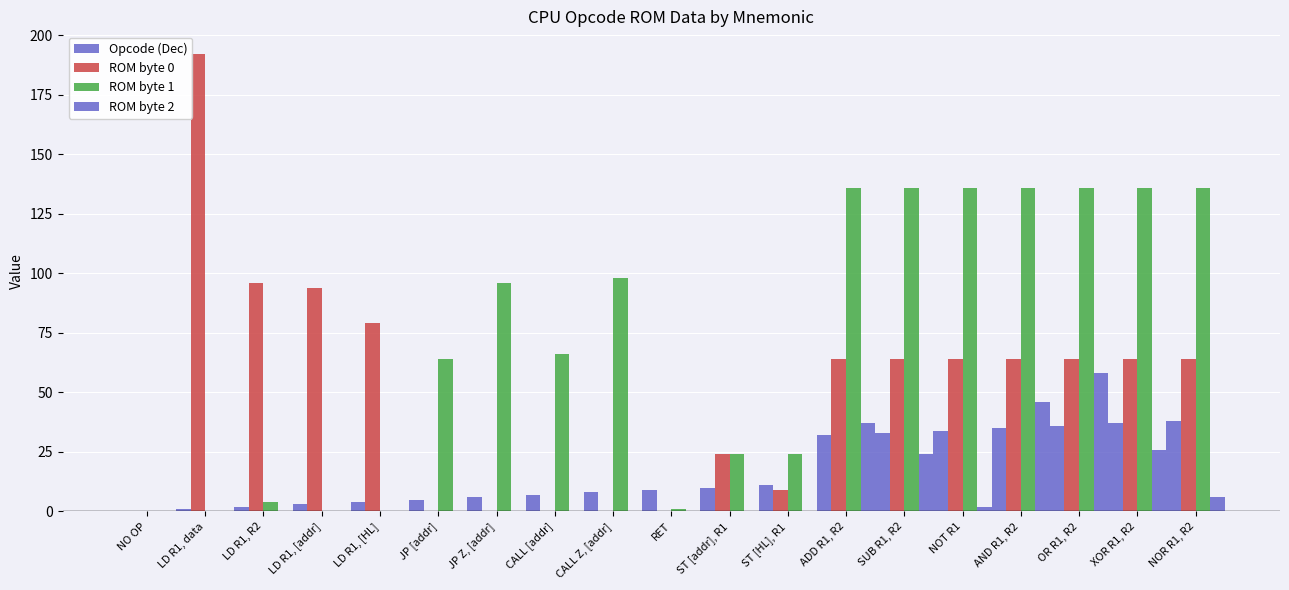

True or false: ROM byte 0 has a value of -119 at CALL [addr].

False